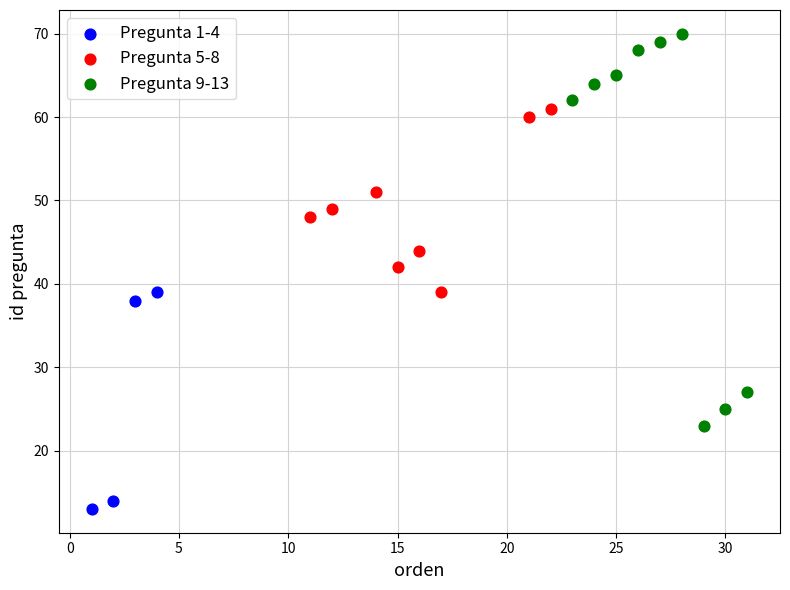

Which series reaches the minimum Y coordinate?

Pregunta 1-4